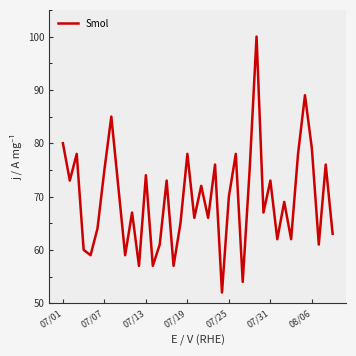

What is the maximum value shown in the chart?

100